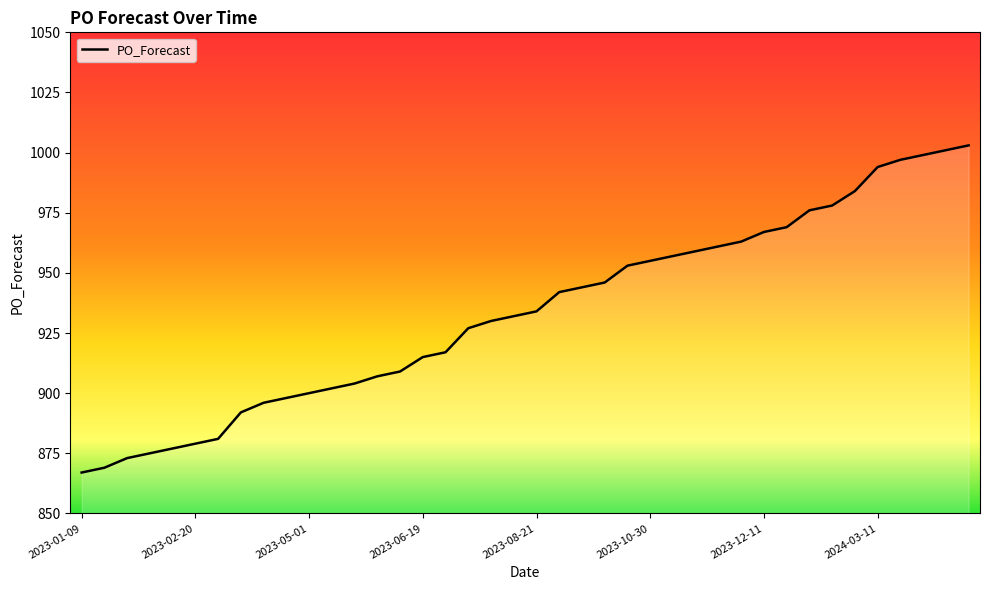

What is the average value?

933